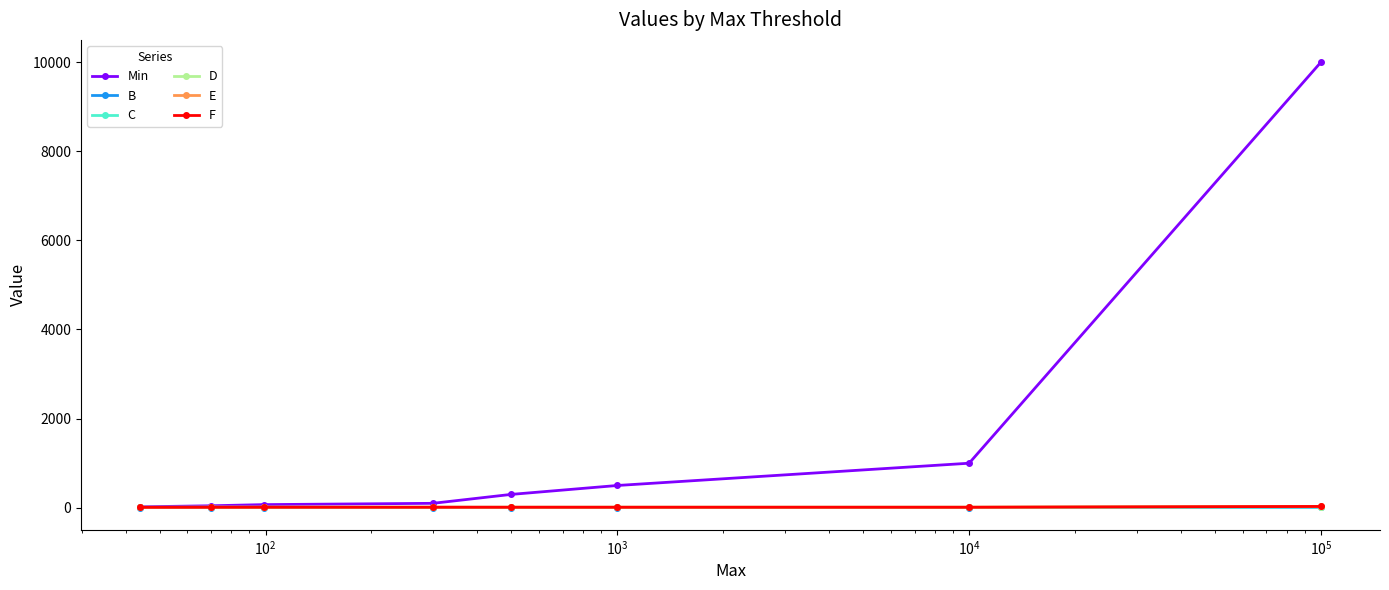

Which series has the widest spread of values?

Min